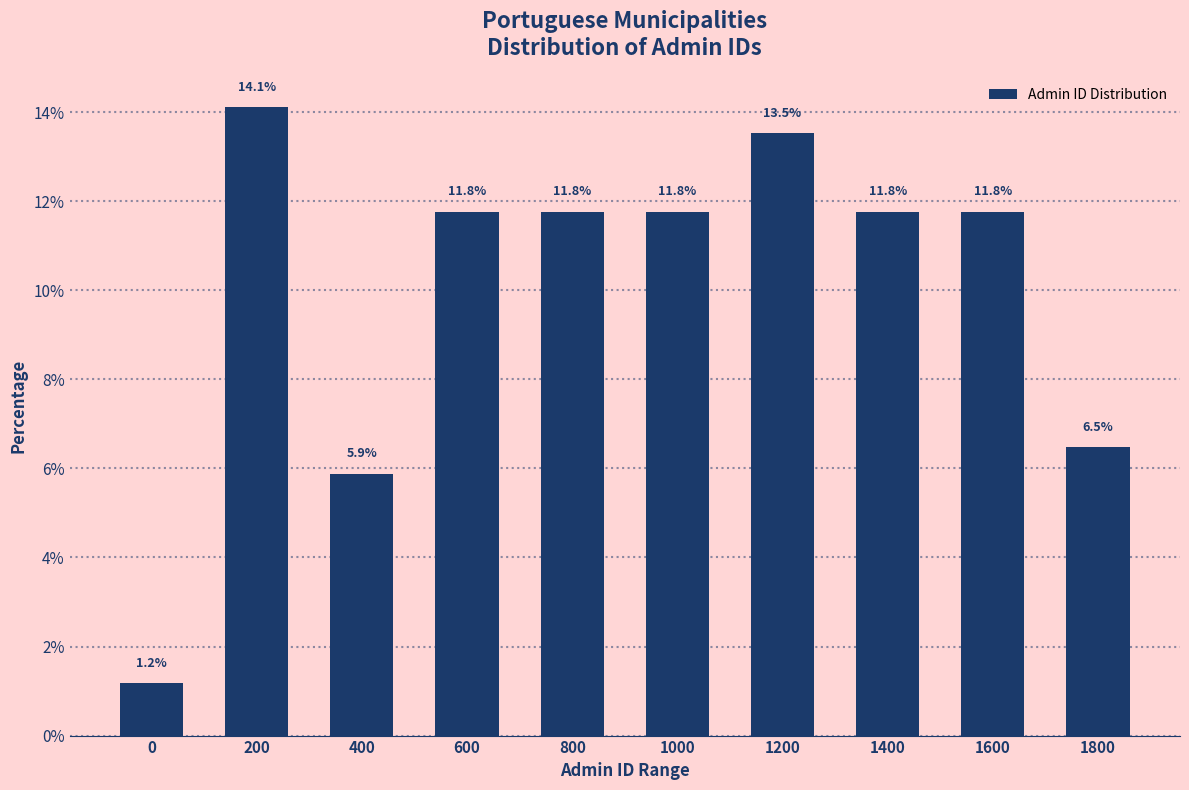

Reading left to right, list all the values displayed in this chart.

0=1.2	200=14.1	400=5.9	600=11.8	800=11.8	1000=11.8	1200=13.5	1400=11.8	1600=11.8	1800=6.5